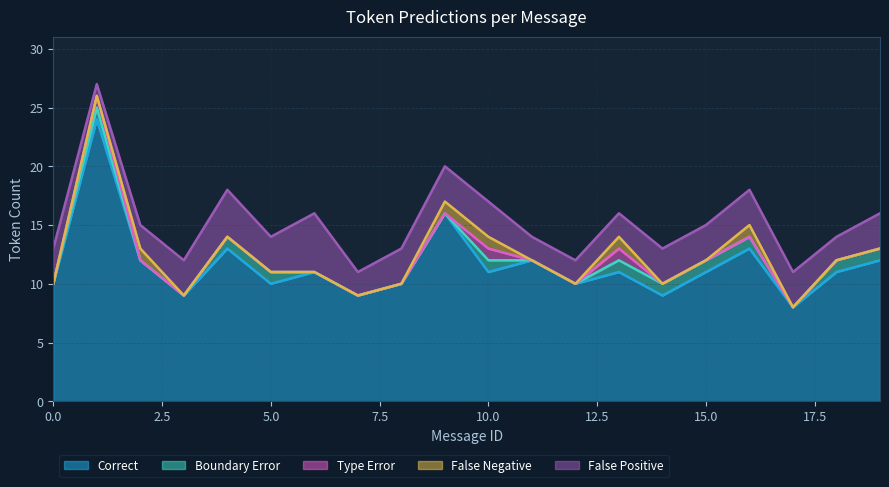

Does the chart display data point markers on the line(s)?

No